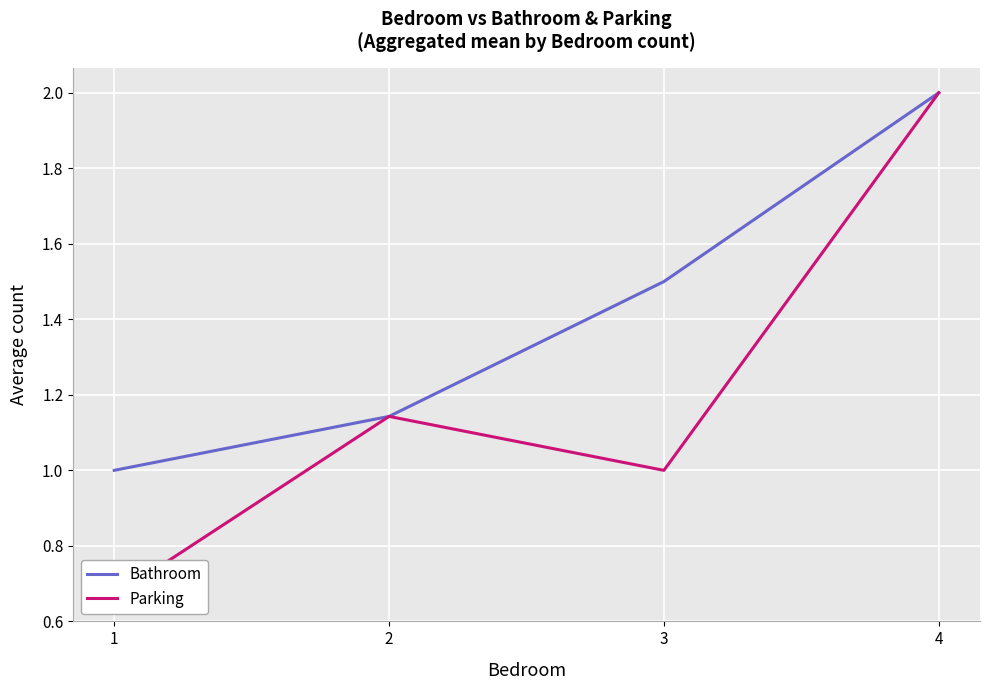

What is the sum of all Bathroom values?

5.6